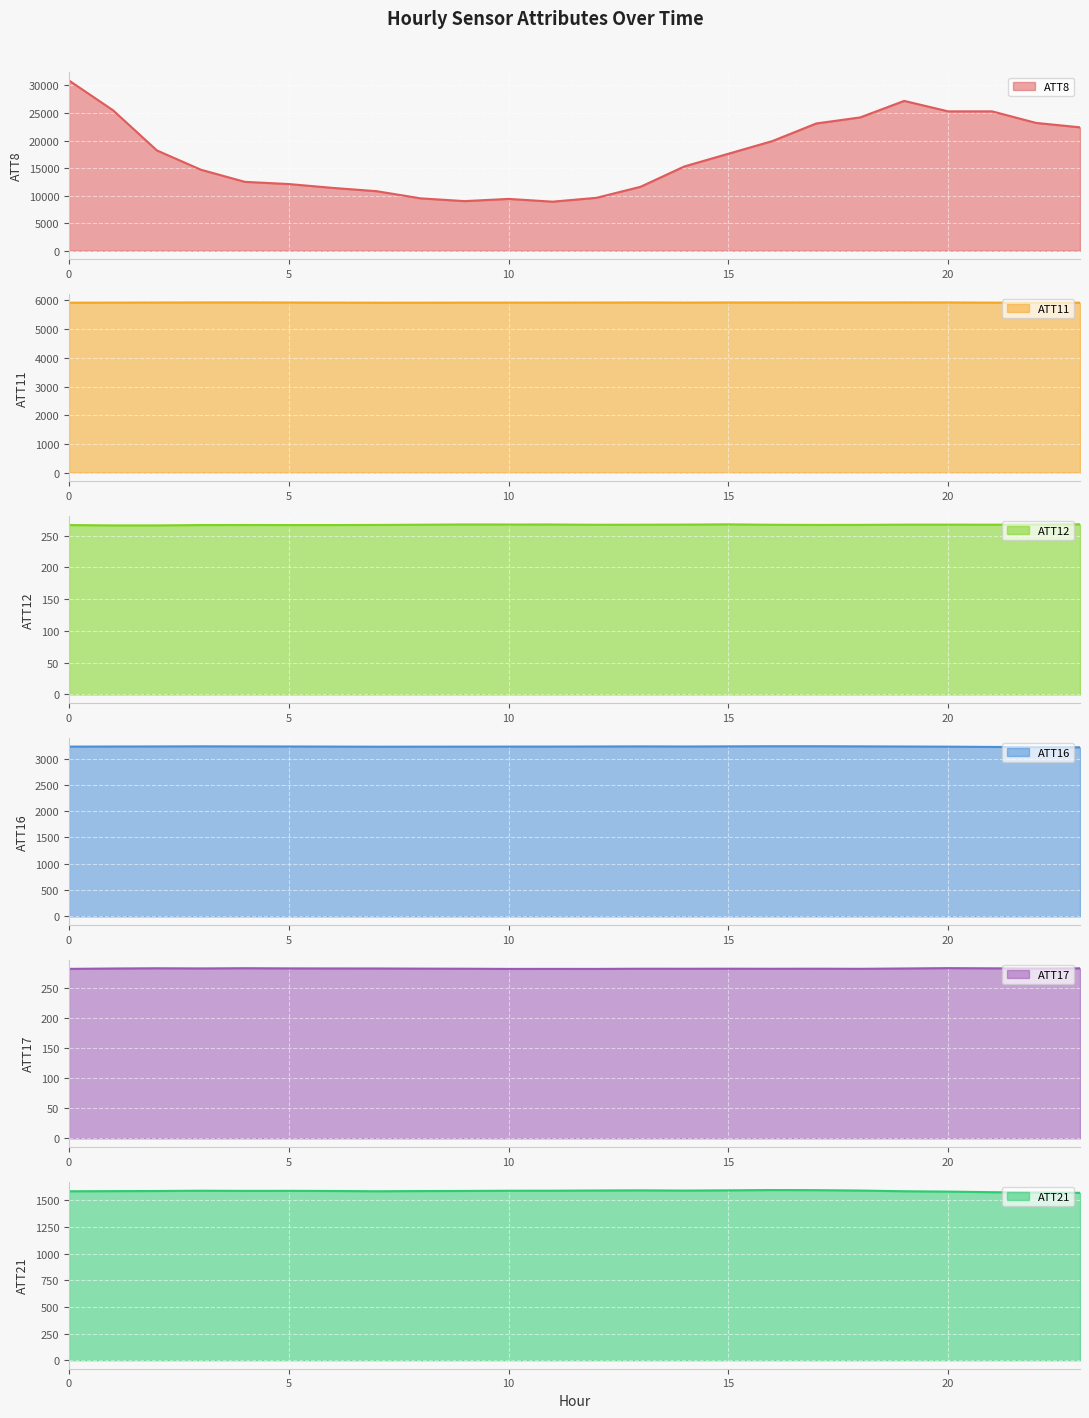

What is the value of the ATT12 point at the 20th from the left?

267.4